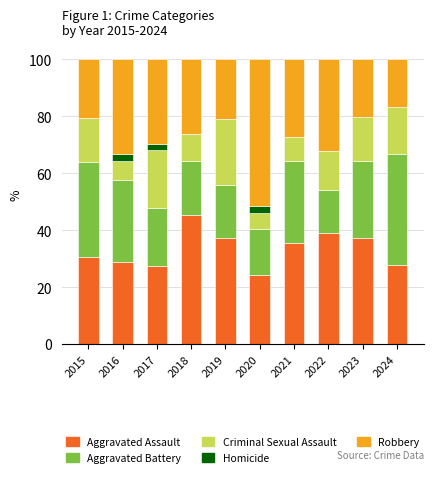

Are the bars horizontal?

No